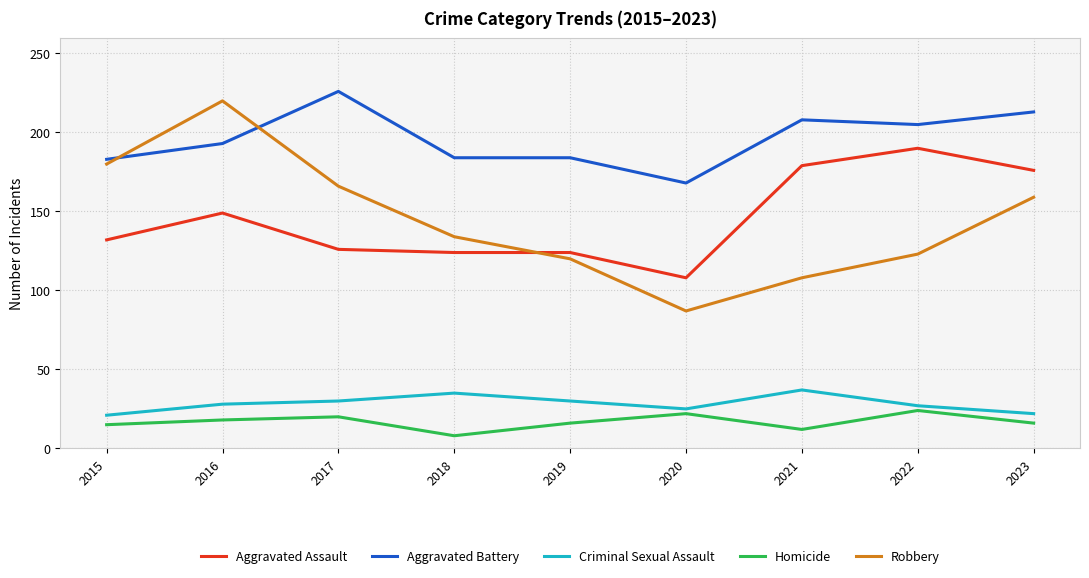

At which label is Aggravated Battery closest to 197?

2016